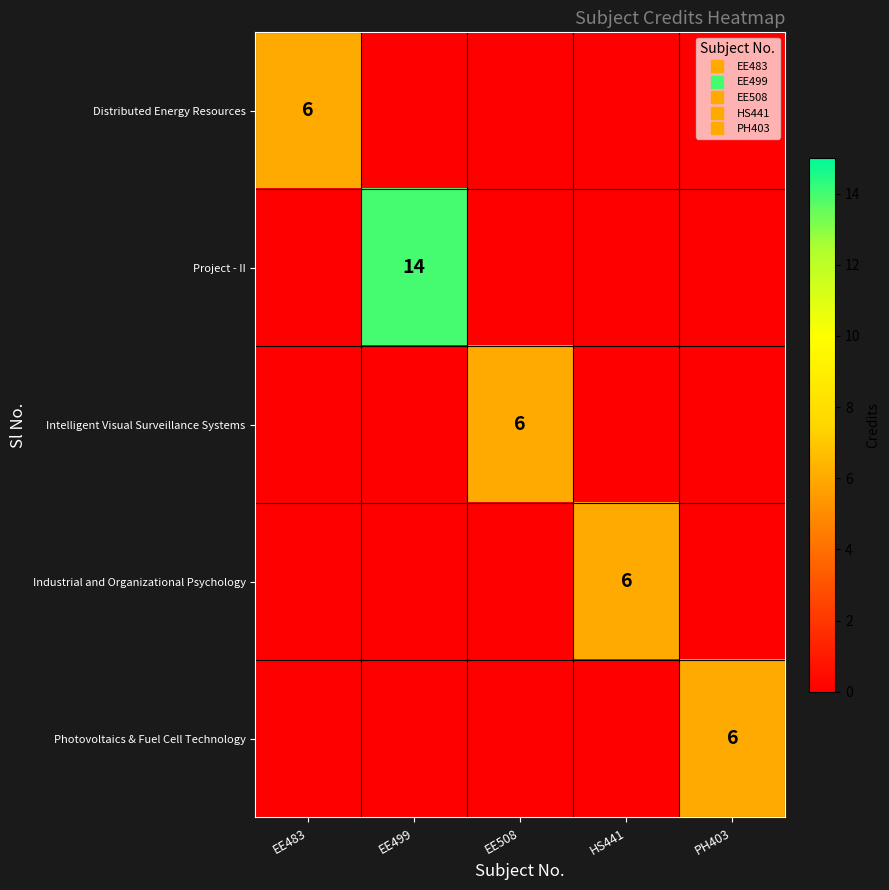

Which series changed the most between EE483 and EE508?

Distributed Energy Resources